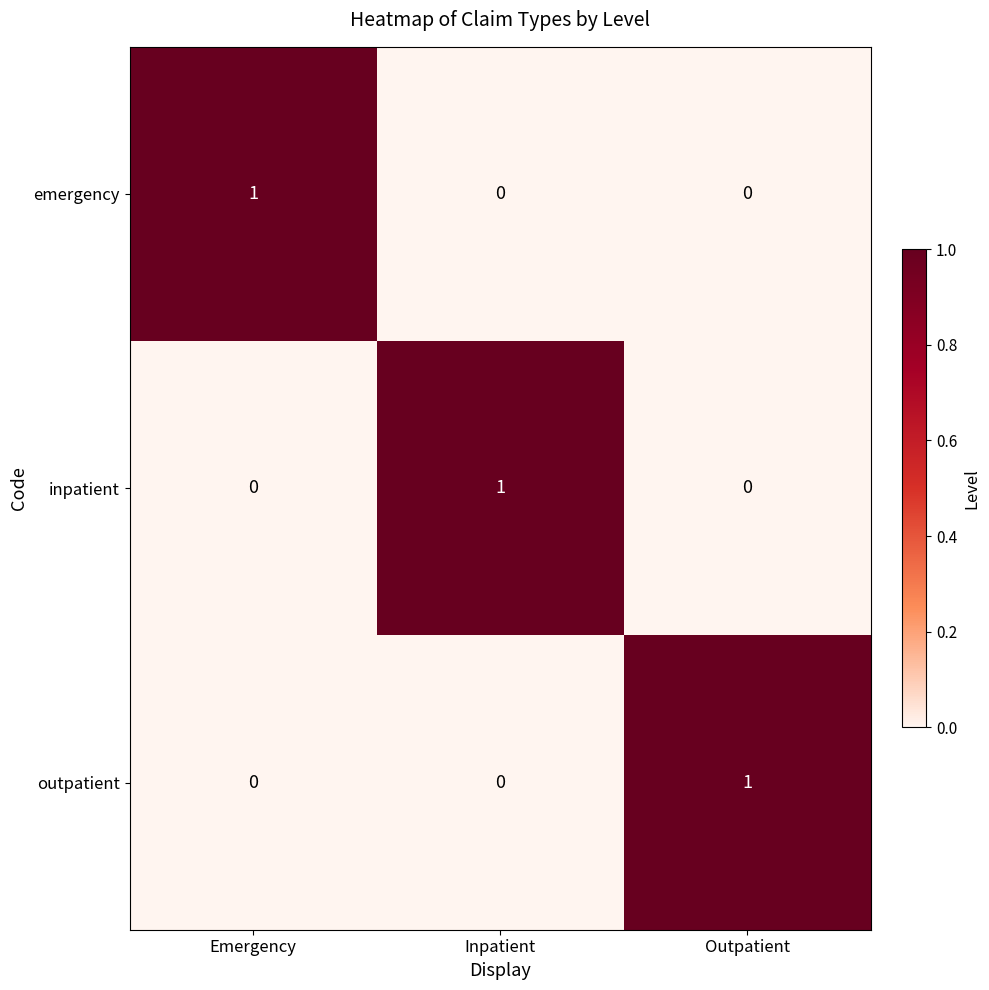

How many emergency values are between 0 and 1?

3